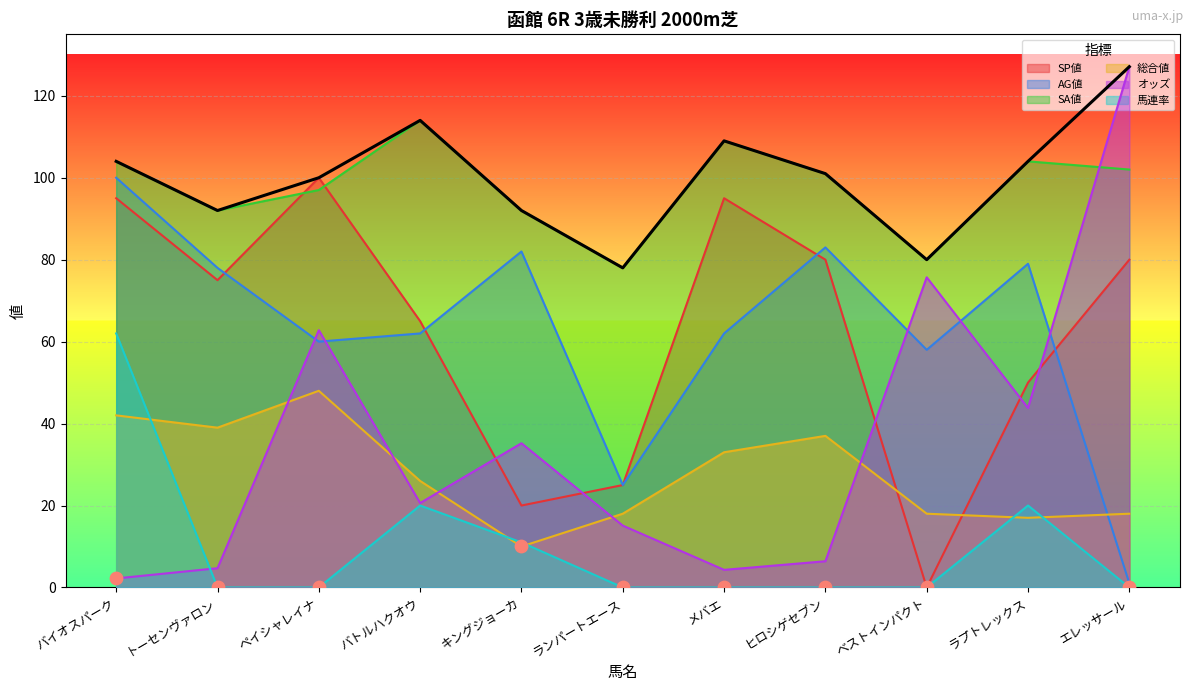

Which series has the largest total across all categories?

SA値